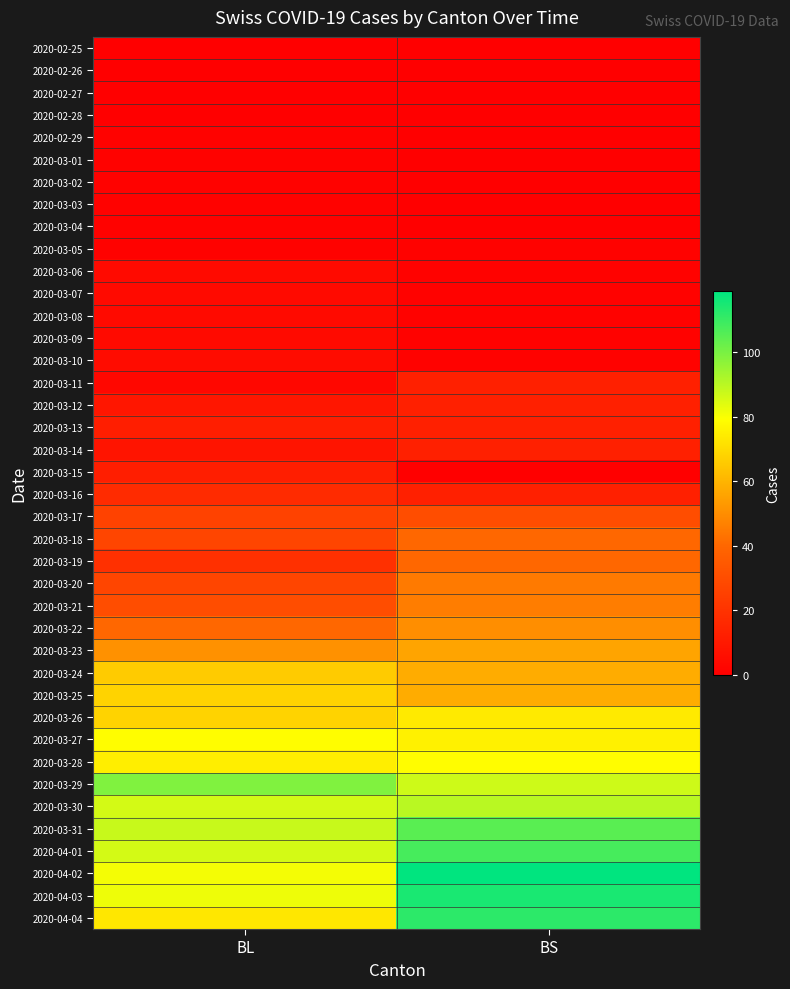

What is the spread (max minus min) of values at BS?

119